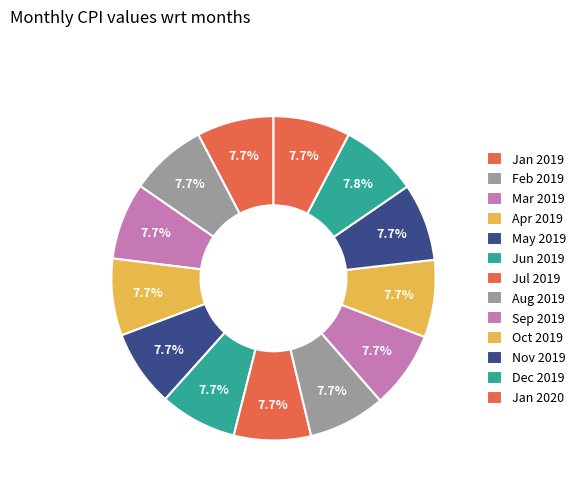

True or false: Feb 2019 accounts for 1% of the total.

False